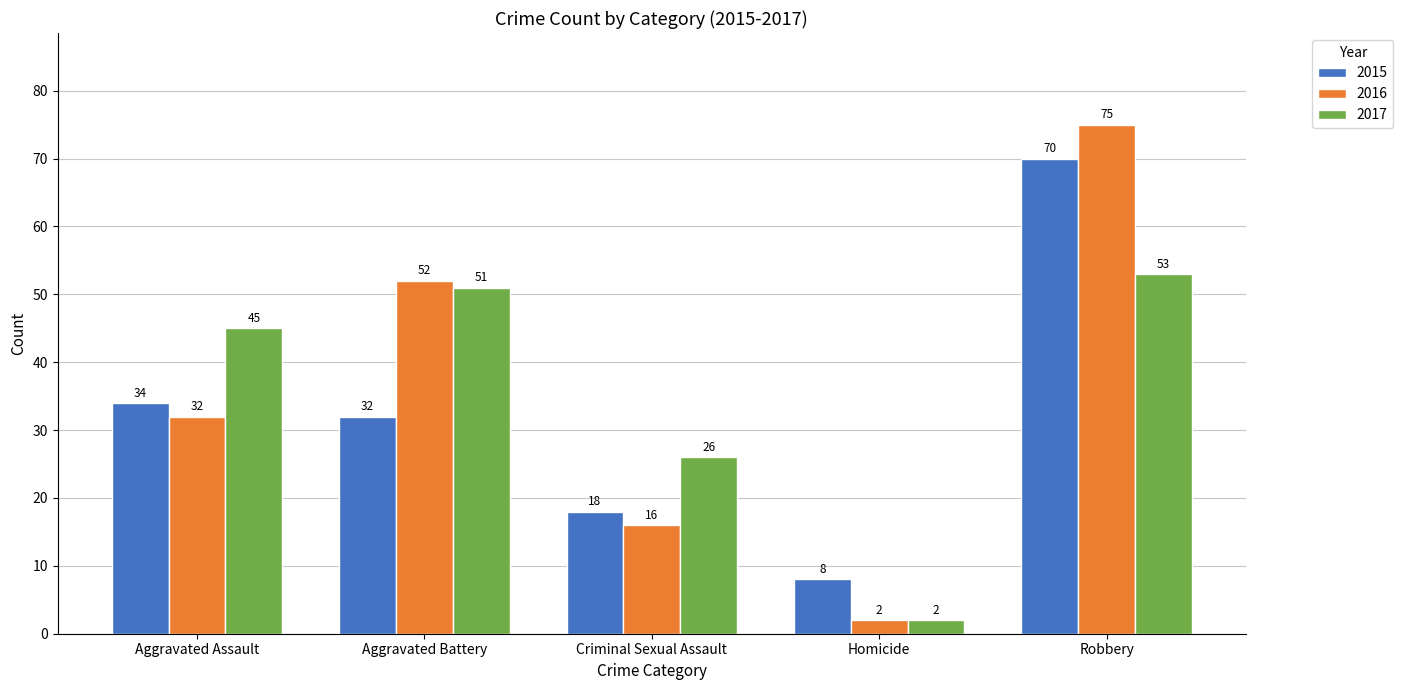

Reading left to right, what are all the values shown in this chart?

2015: 34	32	18	8	70
2016: 32	52	16	2	75
2017: 45	51	26	2	53